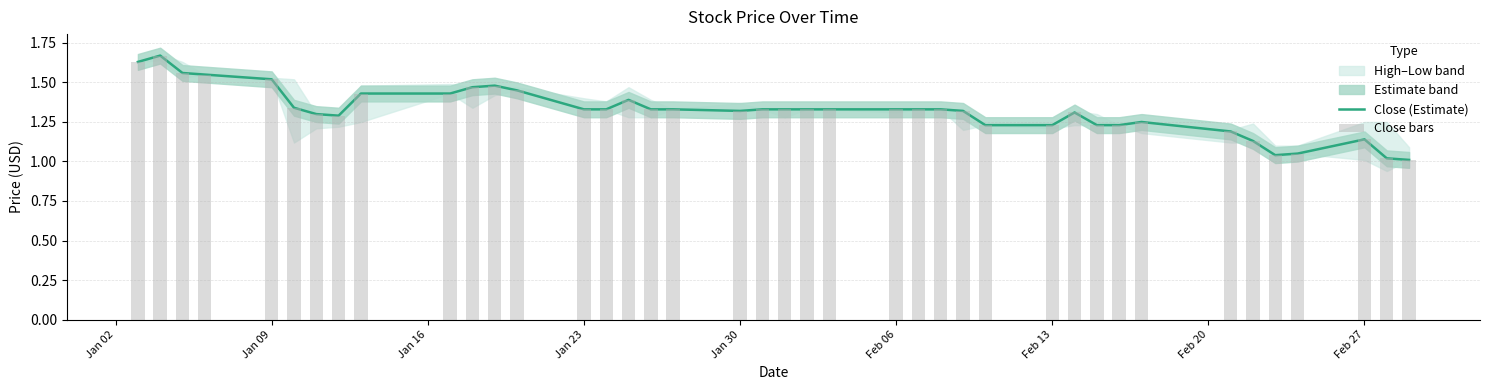

The value of Close (Estimate) at 34 is 0.5. True or false?

False